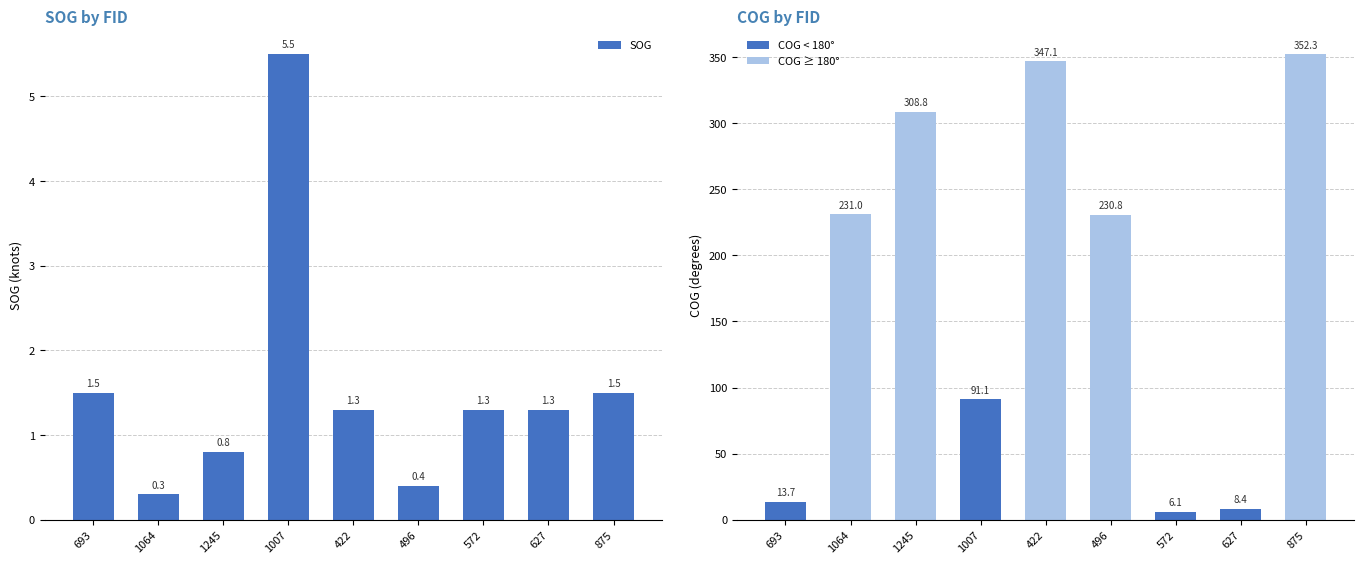

List the series in order of their overall mean, lowest first.

SOG, COG